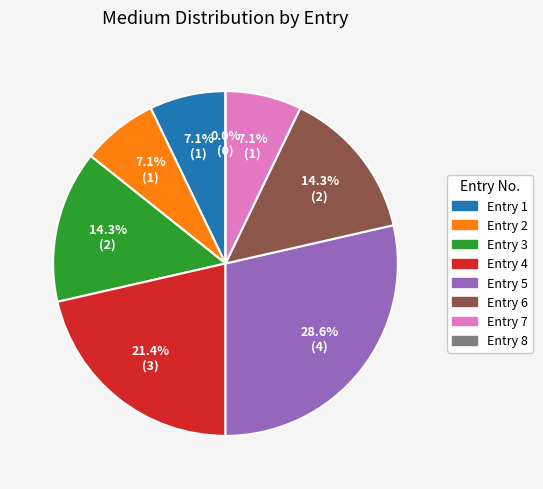

To the nearest percent, what is the combined percentage of 1 and 7?

14%